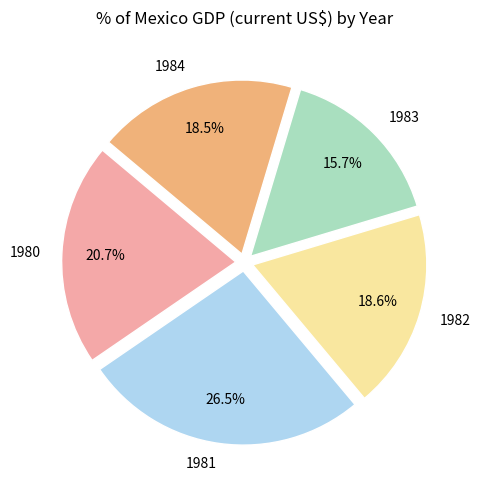

What portion of the pie excludes 1984?

81.5%